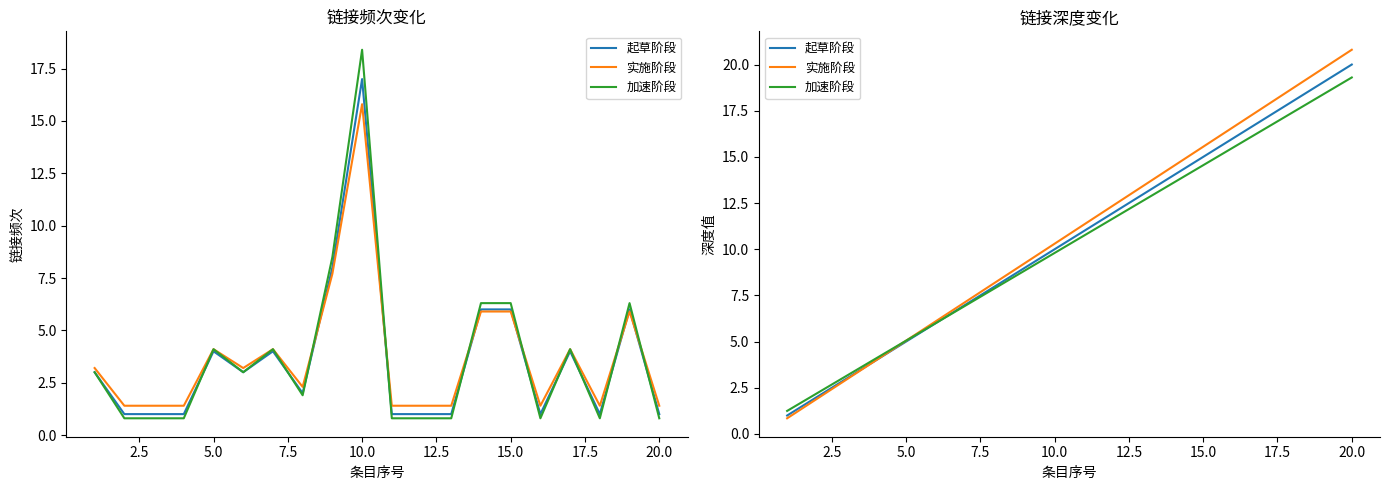

Does the chart have visible grid lines?

No